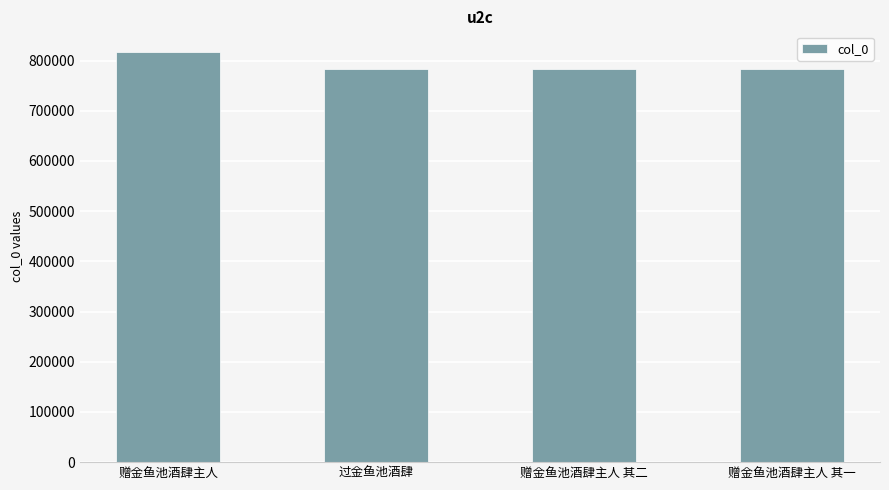

What position from the right is 赠金鱼池酒肆主人 其一?

1